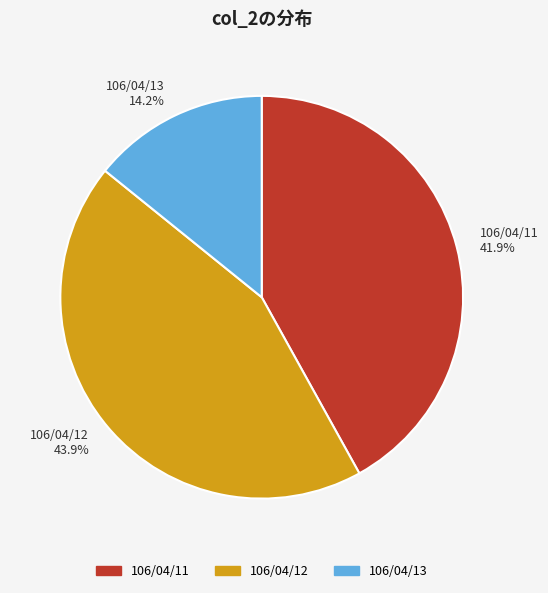

How many slices are in this pie chart?

3